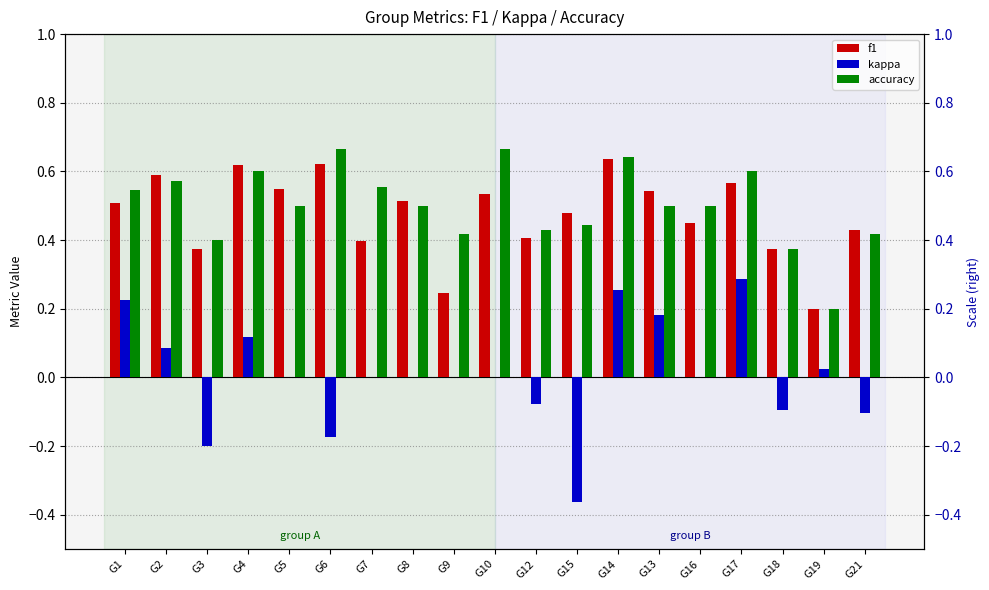

What is the difference between the maximum and minimum values in the kappa series?

0.6